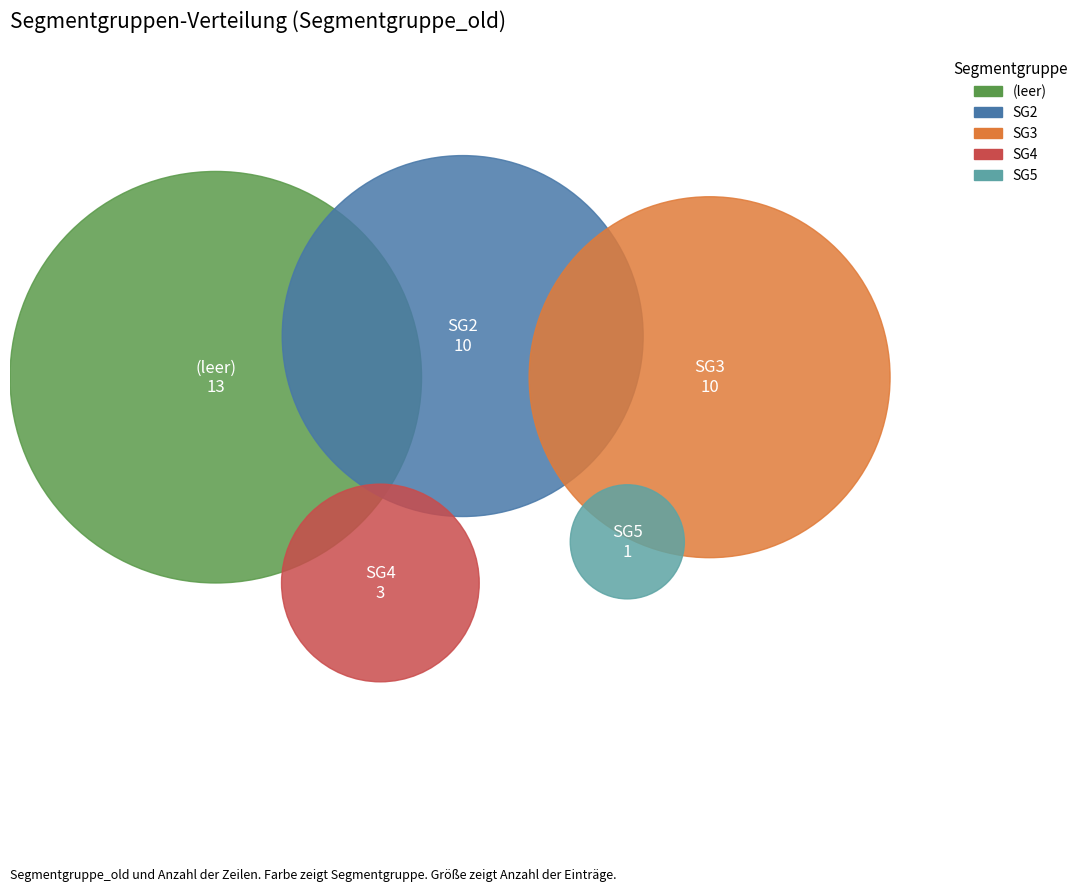

Which has a higher value, SG5 or SG4?

SG4